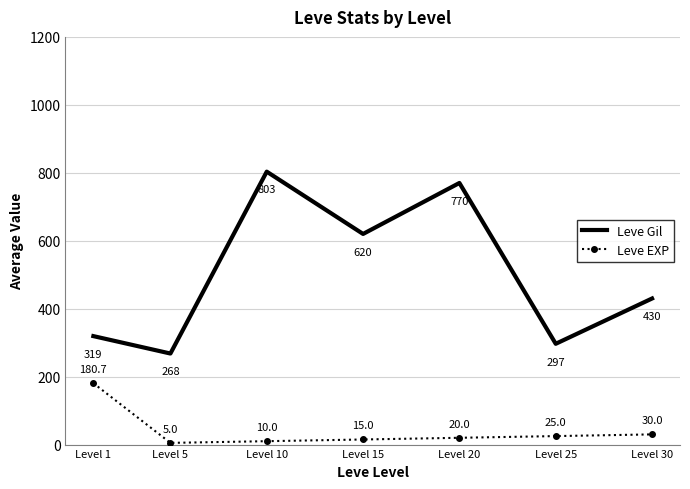

Which series changed the most between Level 10 and Level 20?

Leve Gil